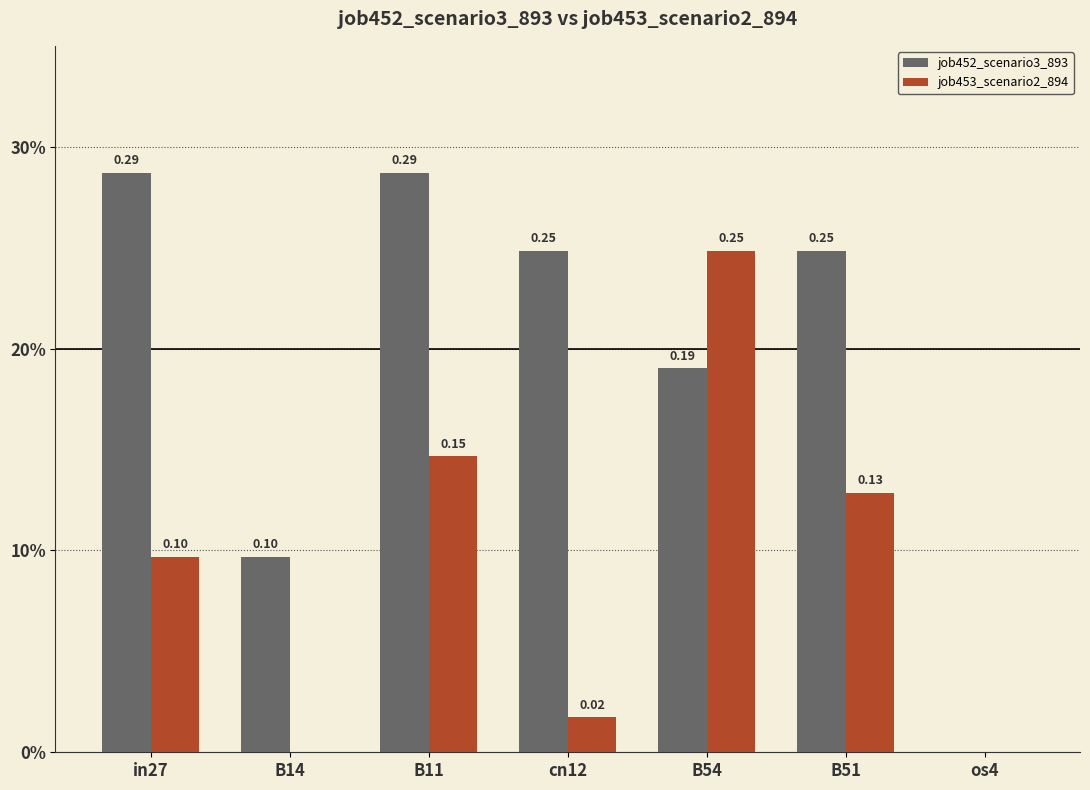

True or false: job452_scenario3_893 has a value of 0.1 at cn12.

False